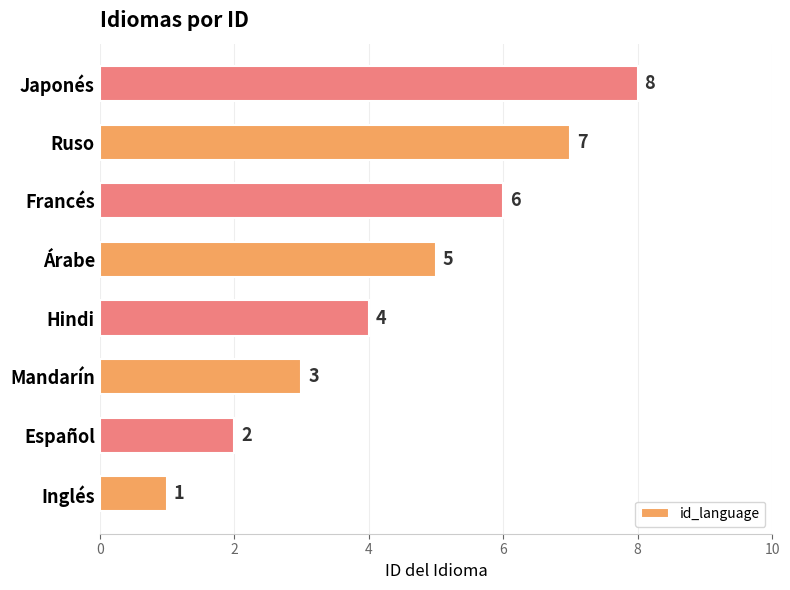

List the labels in order of value, smallest first.

Inglés, Español, Mandarín, Hindi, Árabe, Francés, Ruso, Japonés